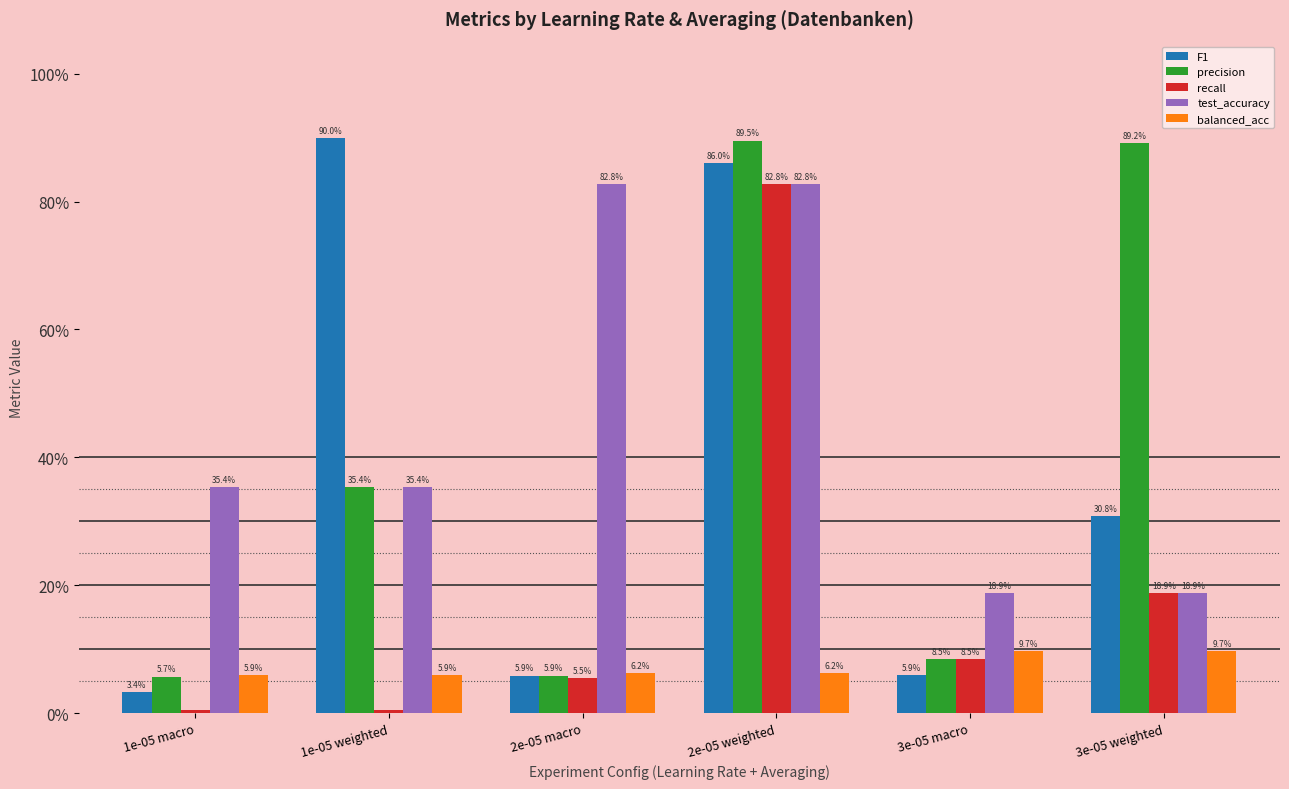

At how many categories does at least one series exceed 0?

6